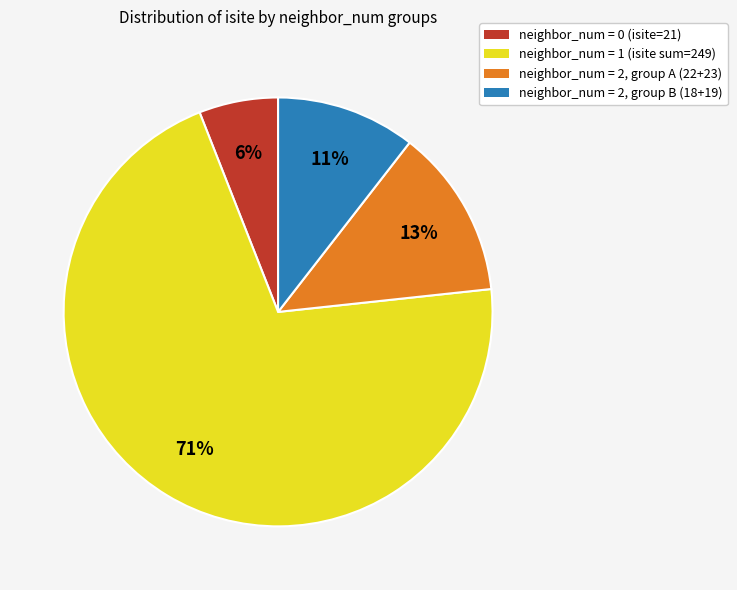

Is the sum of neighbor_num = 2, group B (18+19) and neighbor_num = 0 (isite=21) greater than half?

No